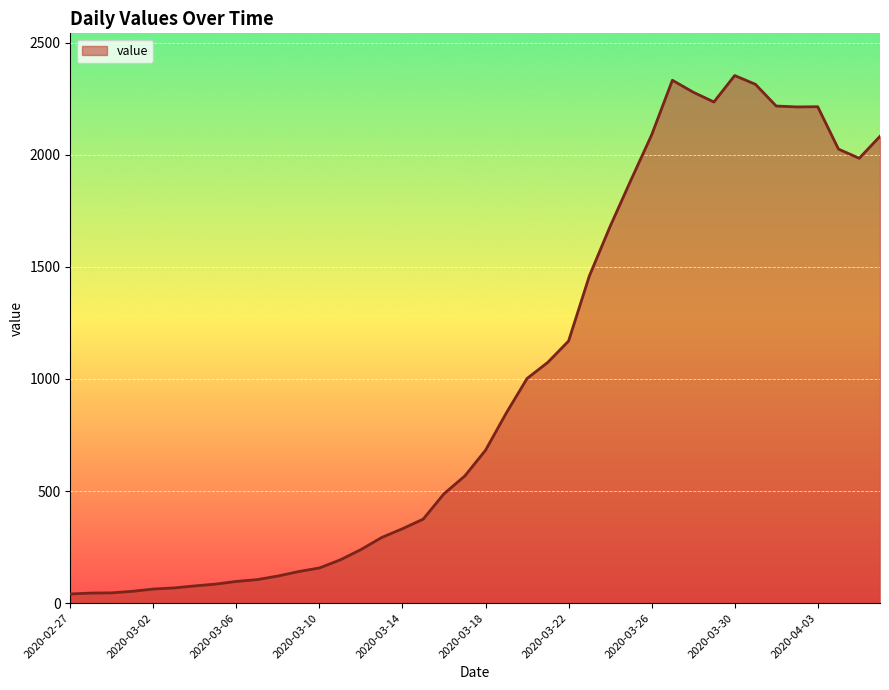

What is the difference between the maximum and minimum values?

2312